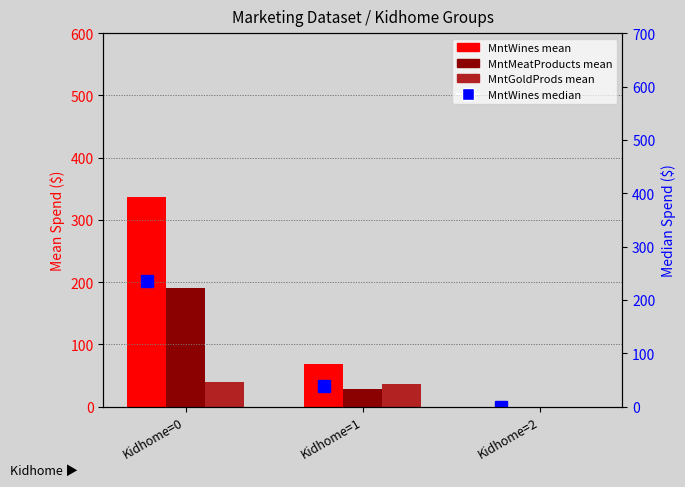

Which series has the largest range (max minus min)?

MntWines mean